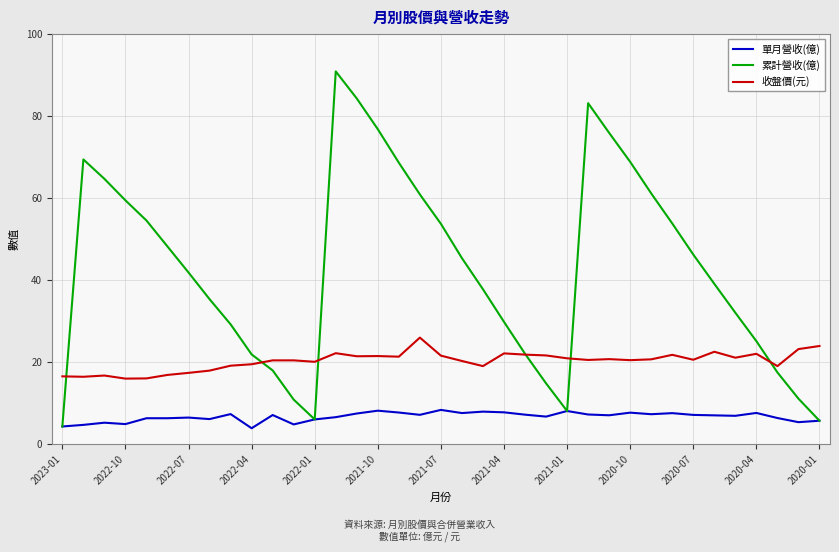

Which series has the widest spread of values?

累計營收(億)